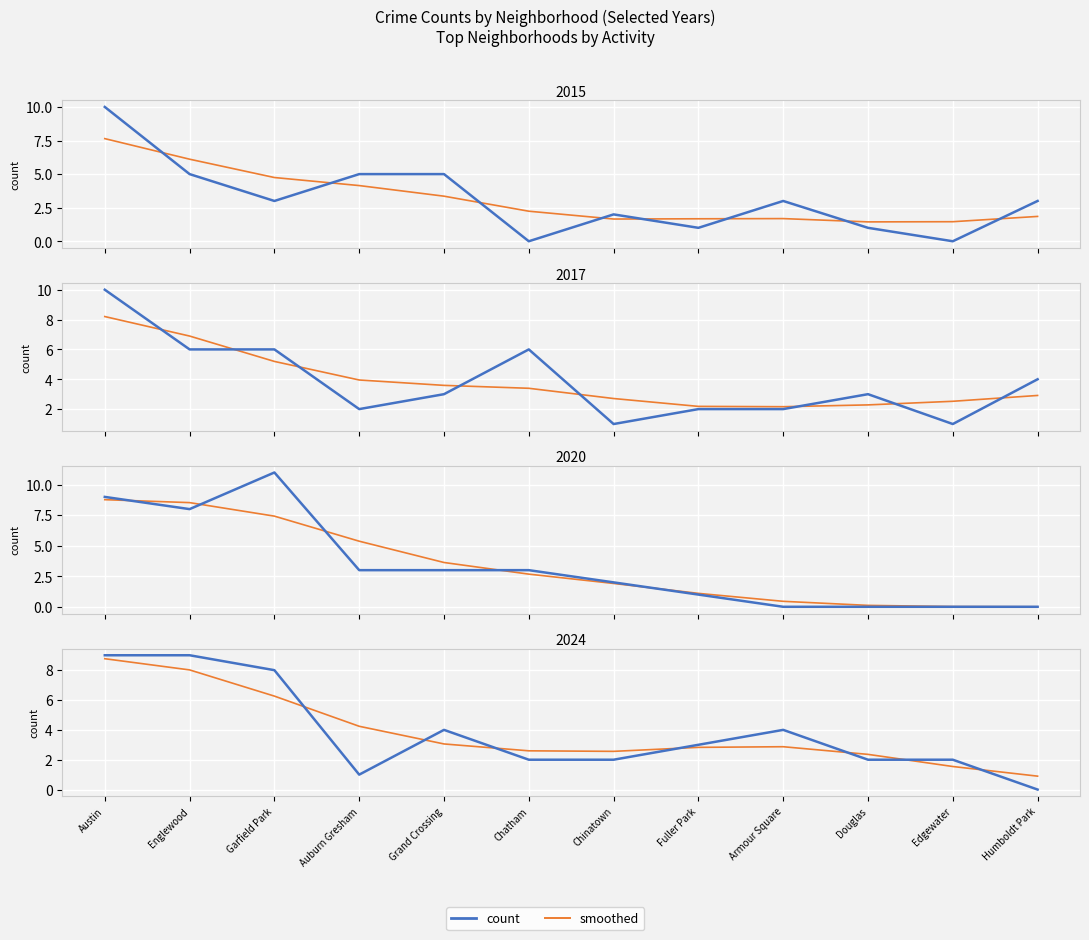

What is the value of the smoothed point at the 11th from the left?

1.5